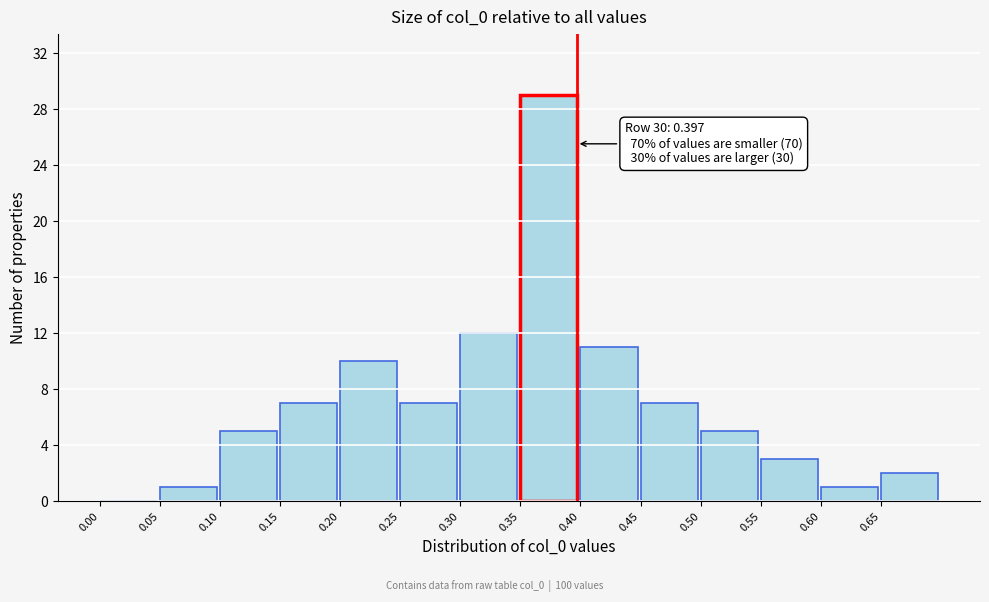

Over which range of the x-axis is the bar tallest?

0.35 to 0.40